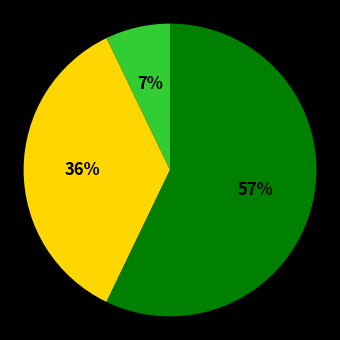

To the nearest percent, what is the difference between the largest and smallest slice percentages?

50%